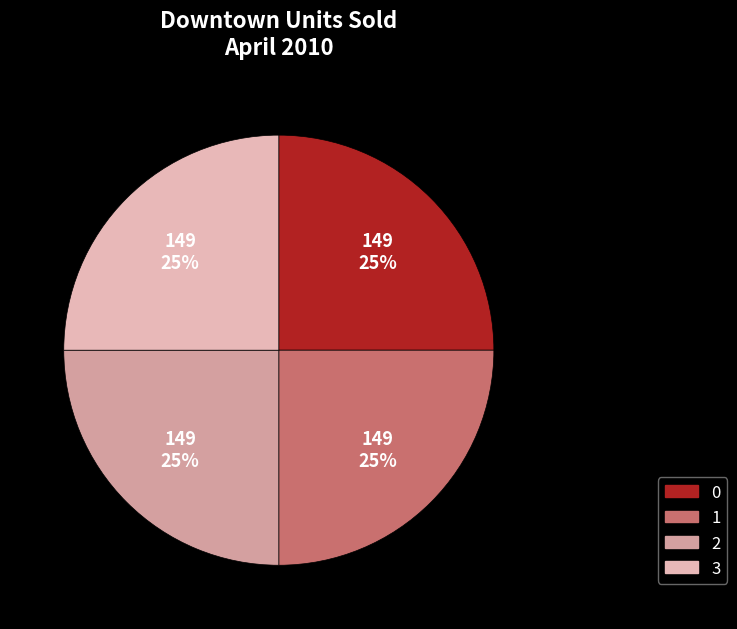

Rank the categories by value from highest to lowest.

2, 0, 1, 3